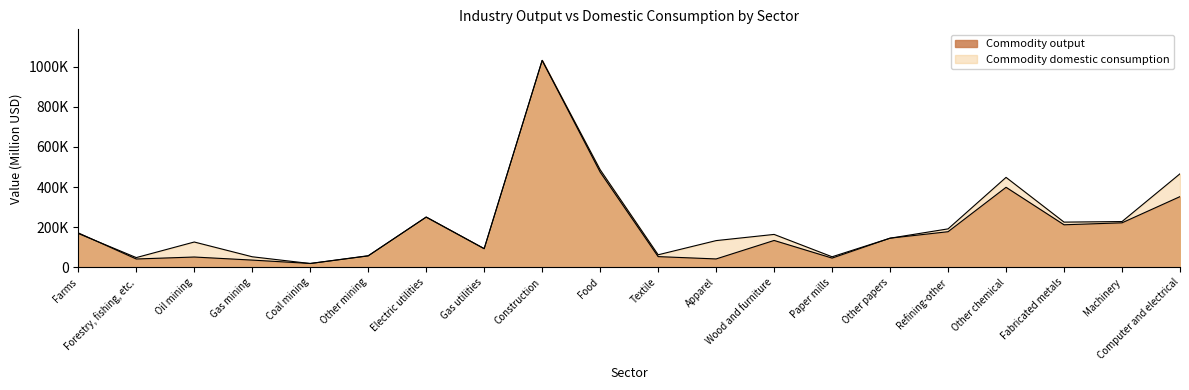

Which category has the lowest value in the Commodity output series?

Coal mining